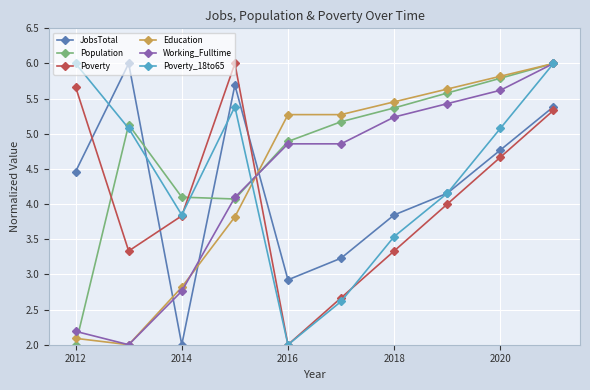

How many times do Poverty and Working_Fulltime cross each other?

1